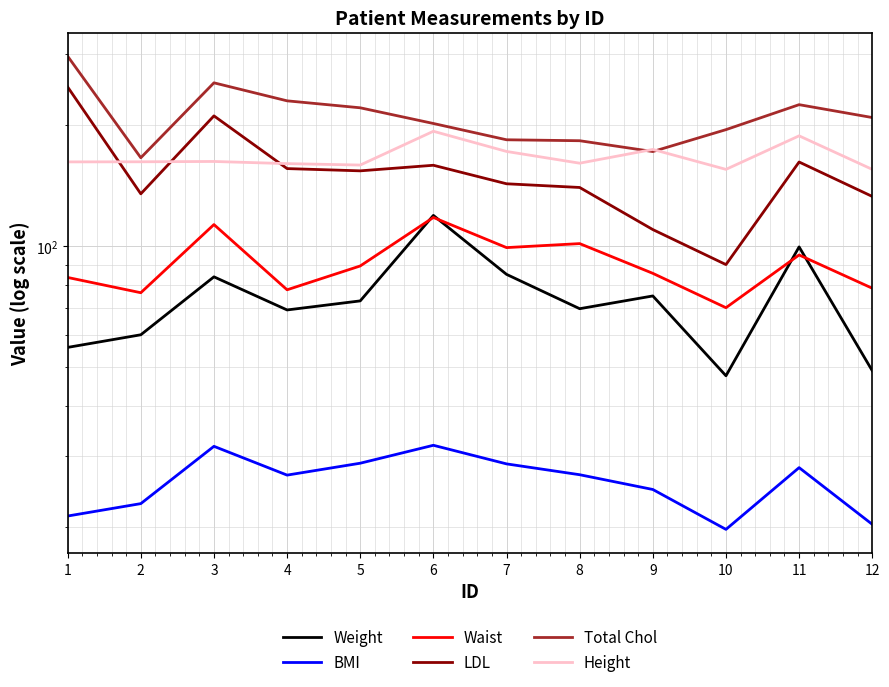

At which label does LDL reach its peak?

1